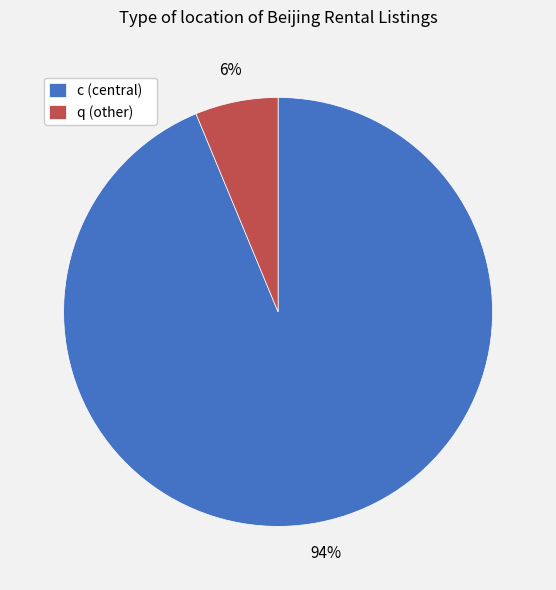

Is it true that q is 6% of the pie?

True